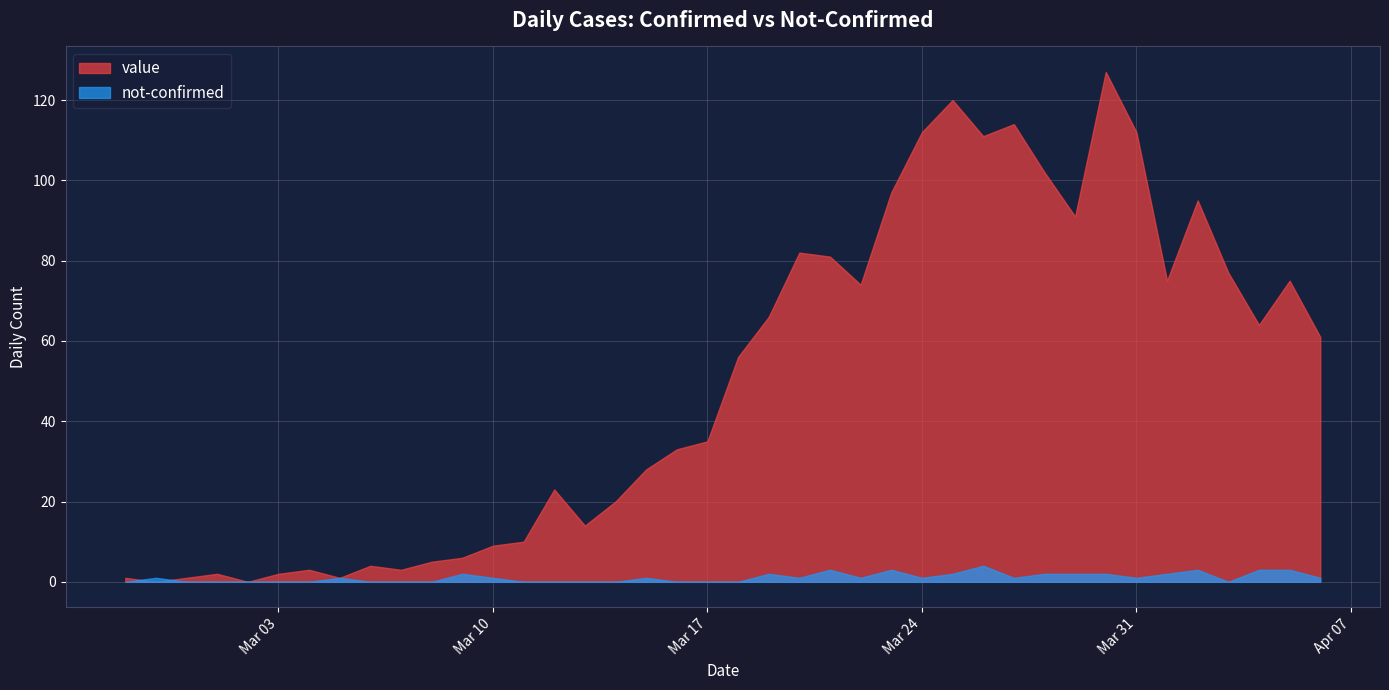

Rank the series by their average value, from highest to lowest.

value, not-confirmed